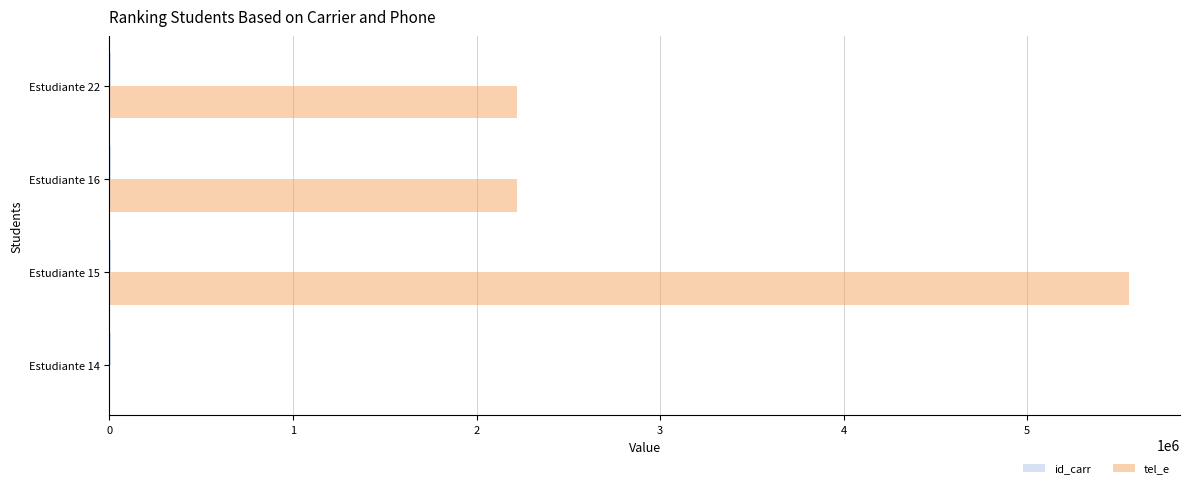

The value of tel_e at Estudiante 16 is 2222016. True or false?

True